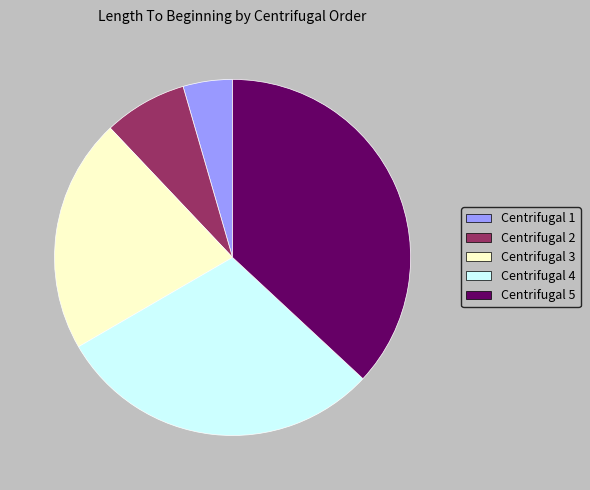

Does any single category account for the majority?

No